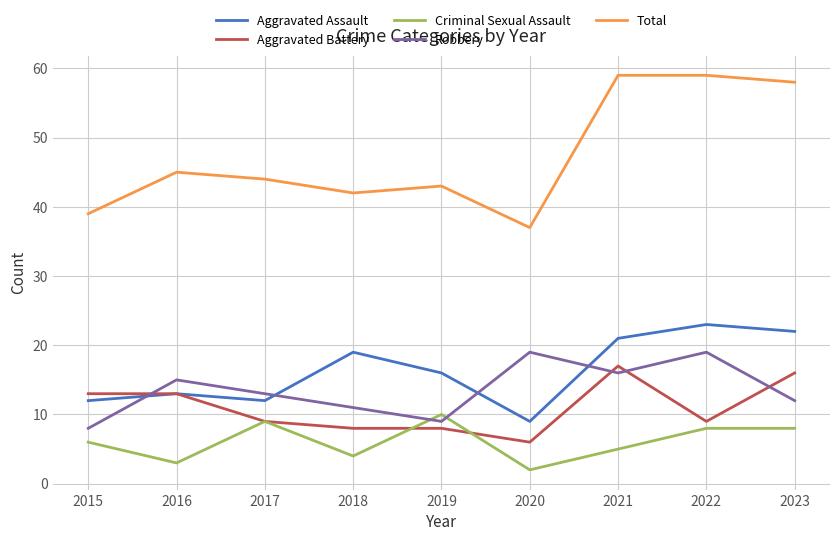

What are all the series names shown in the legend?

Aggravated Assault, Aggravated Battery, Criminal Sexual Assault, Robbery, Total